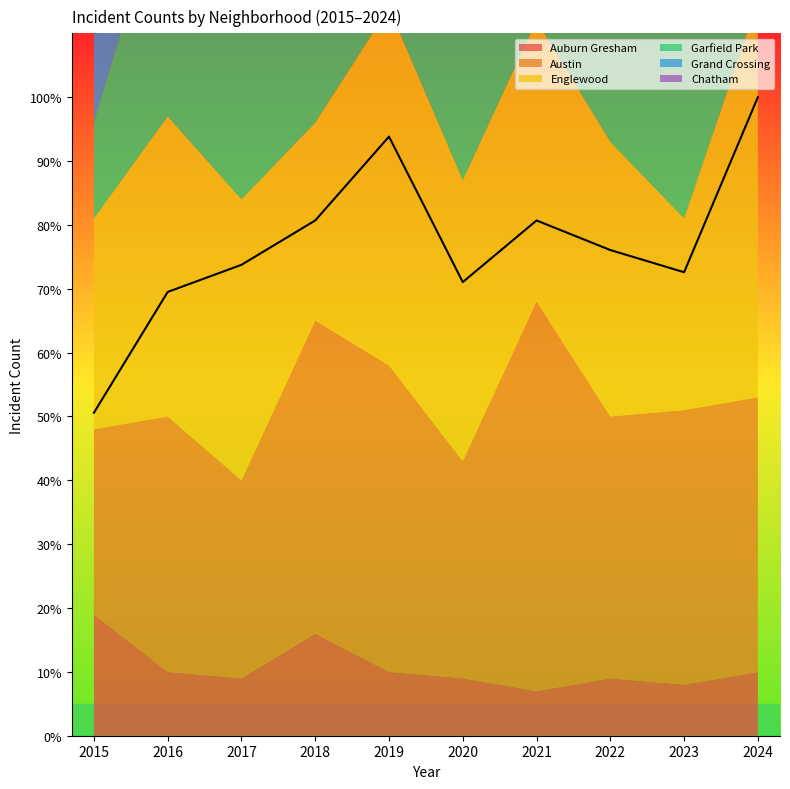

Does the chart display data point markers on the line(s)?

No